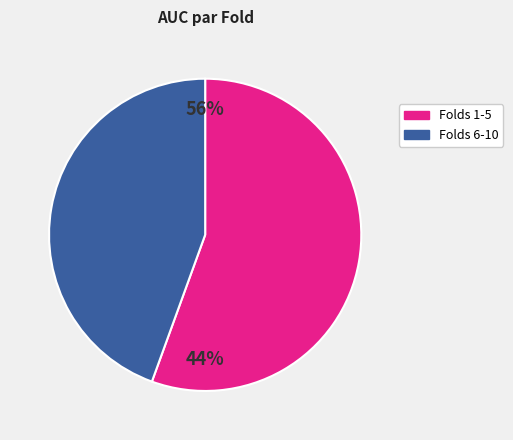

How many segments does this pie chart have?

2